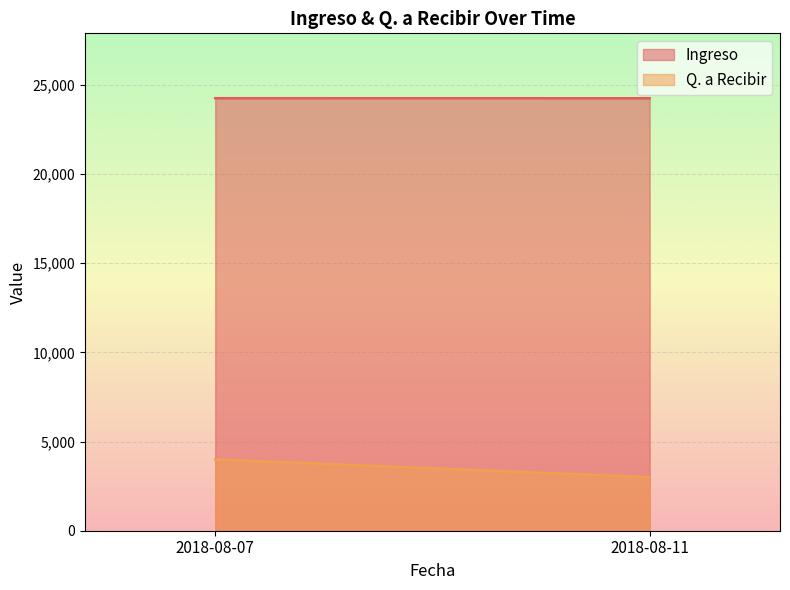

What is the maximum value shown in the chart?

24245